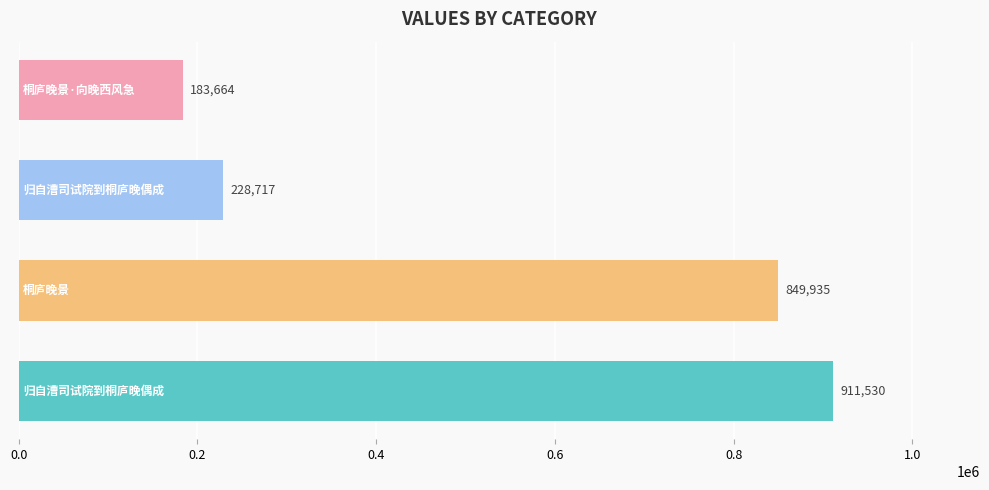

Reading top to bottom, list all the values displayed in this chart.

183664	228717	849935	911530